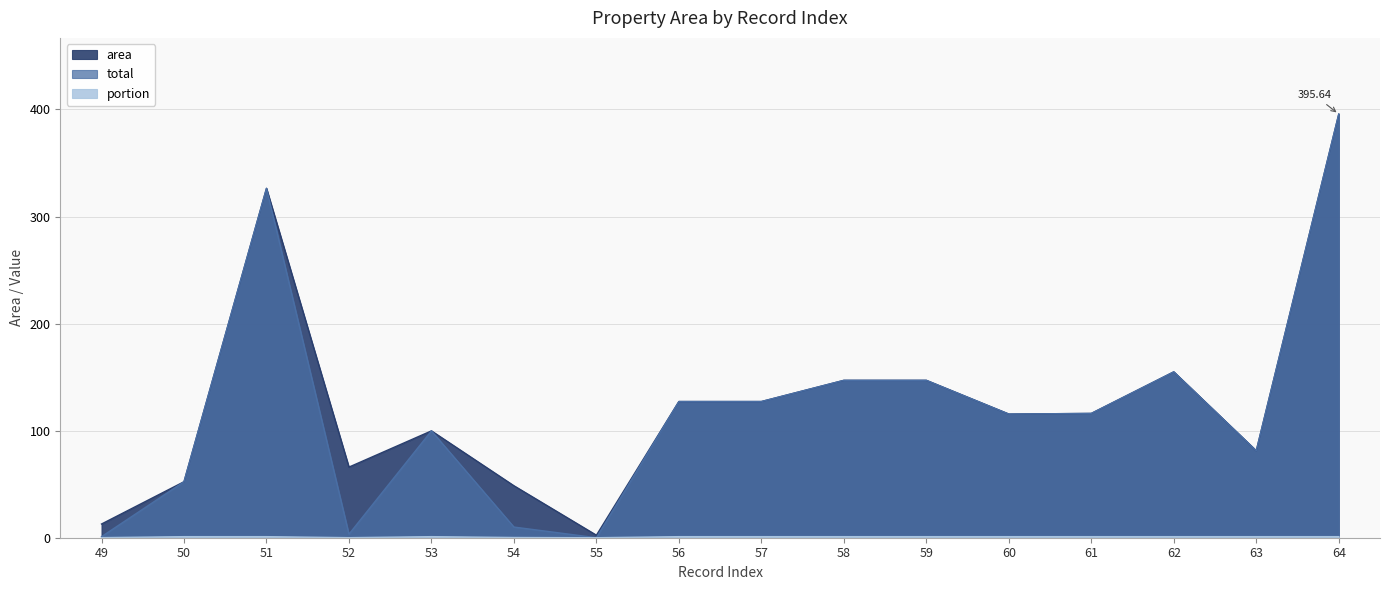

How many values in the portion series are below 1?

4